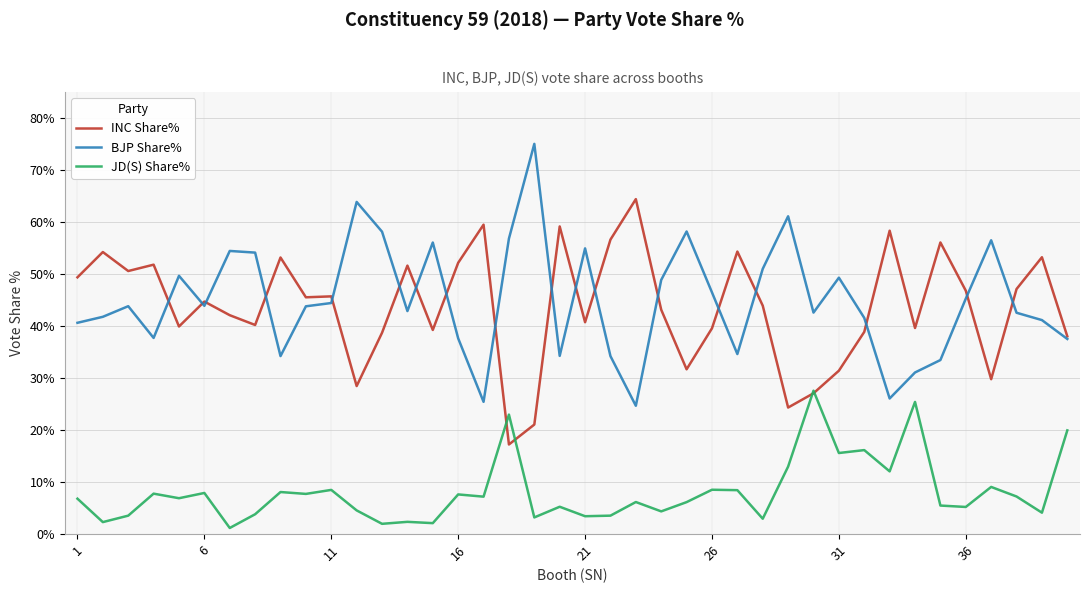

What is the maximum value for JD(S) Share%?

27.6